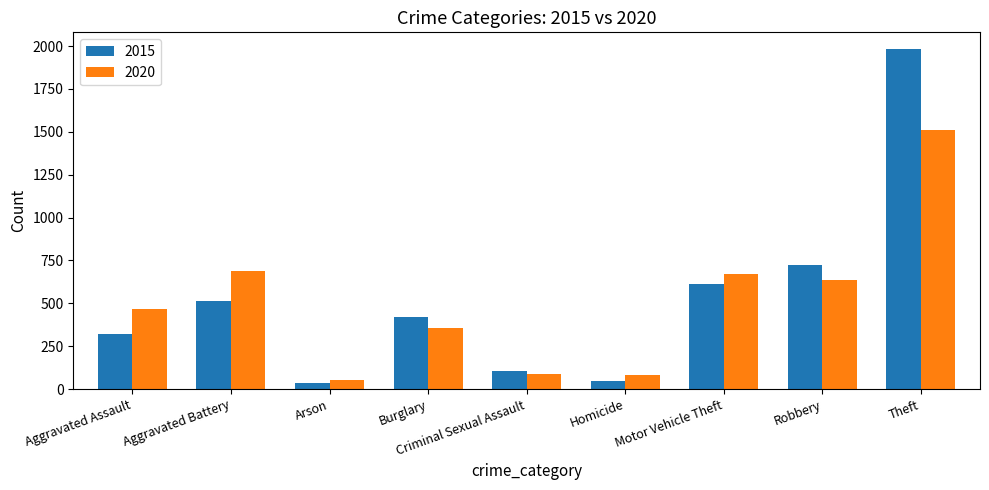

What are all the series names shown in the legend?

2015, 2020